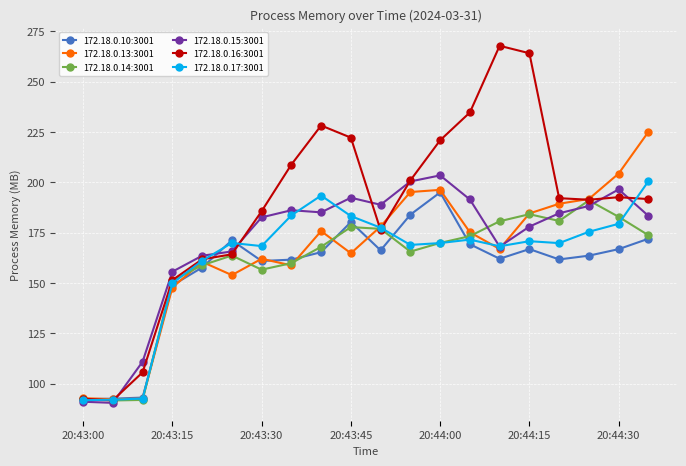

What is the greatest value displayed?

267.7